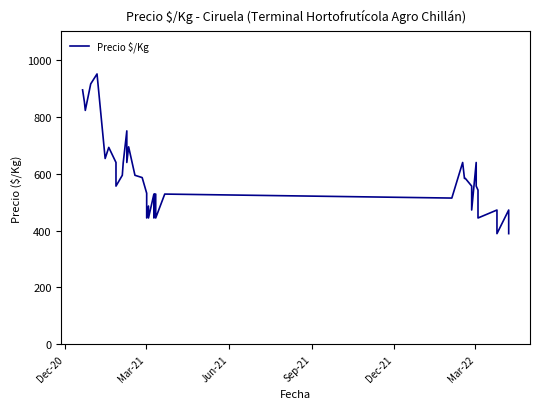

What is the greatest value displayed?

950